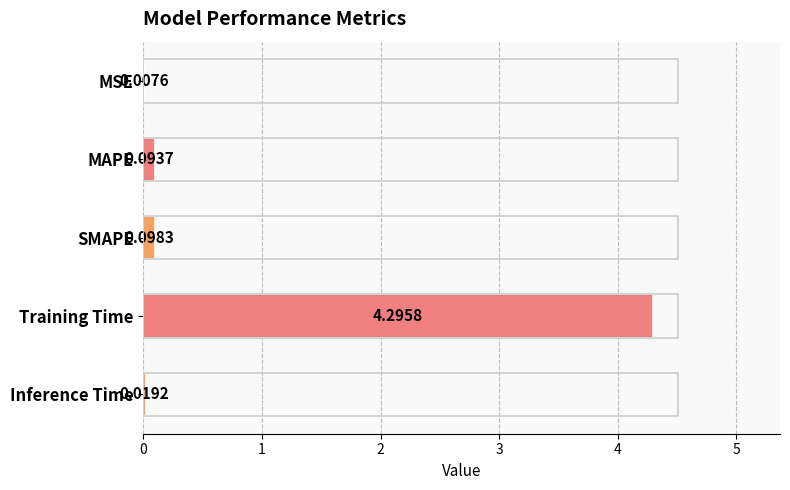

Where is the data nearest to the value 2?

SMAPE